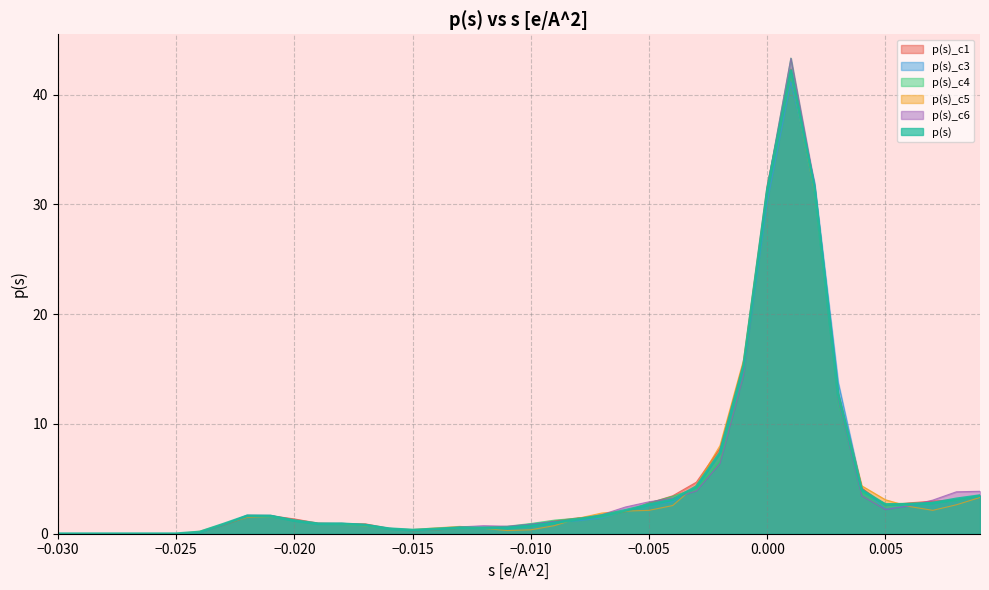

What is the average value of the p(s)_c4 series?

4.7